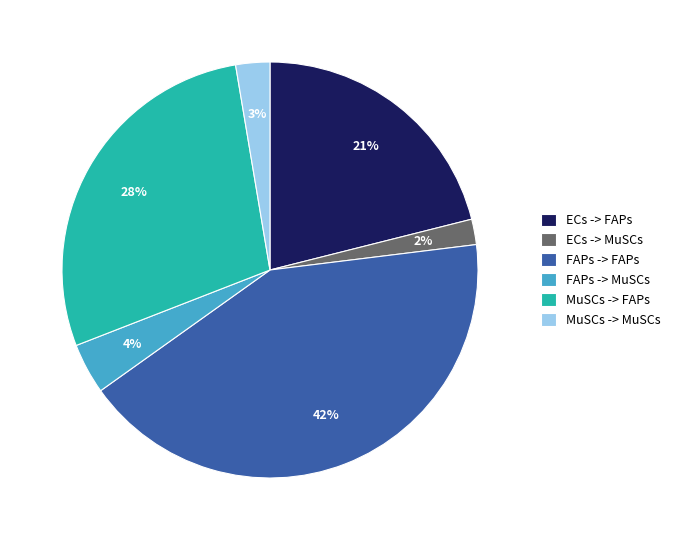

Count the number of slices in the pie.

6